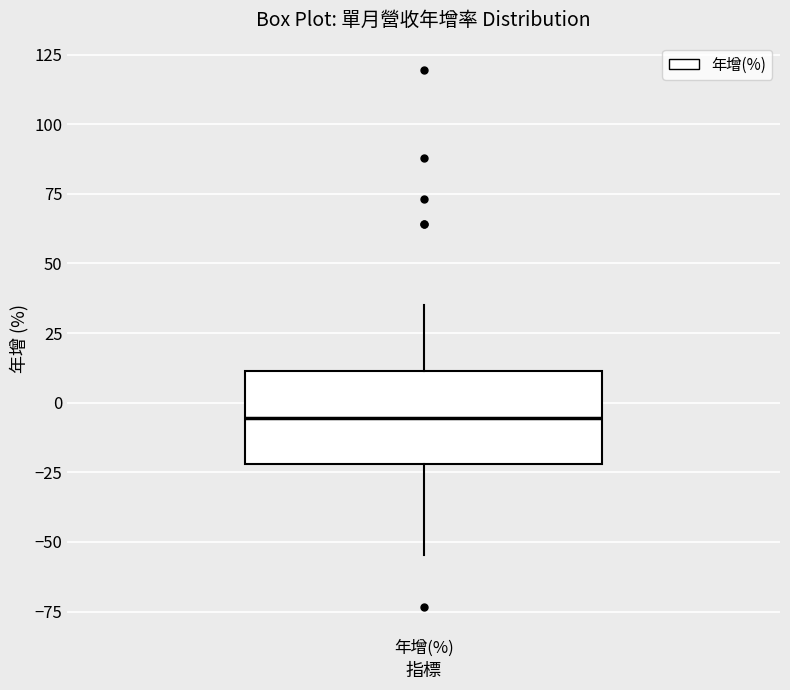

Transcribe this box plot: give where the median line is, the range the box spans, and where the two whiskers end, as read against the y-axis. The values are not printed on the chart, so give them approximately, as read against the axis.

median -5, box -20 to 10, whiskers -55 to 35